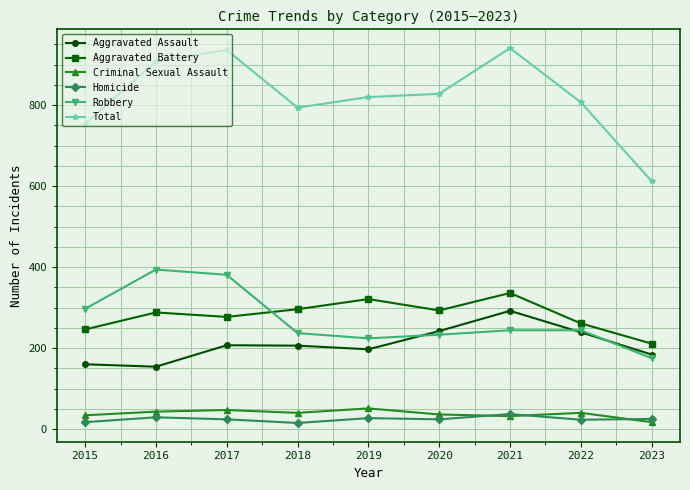

List the series in order of their peak value, lowest first.

Homicide, Criminal Sexual Assault, Aggravated Assault, Aggravated Battery, Robbery, Total